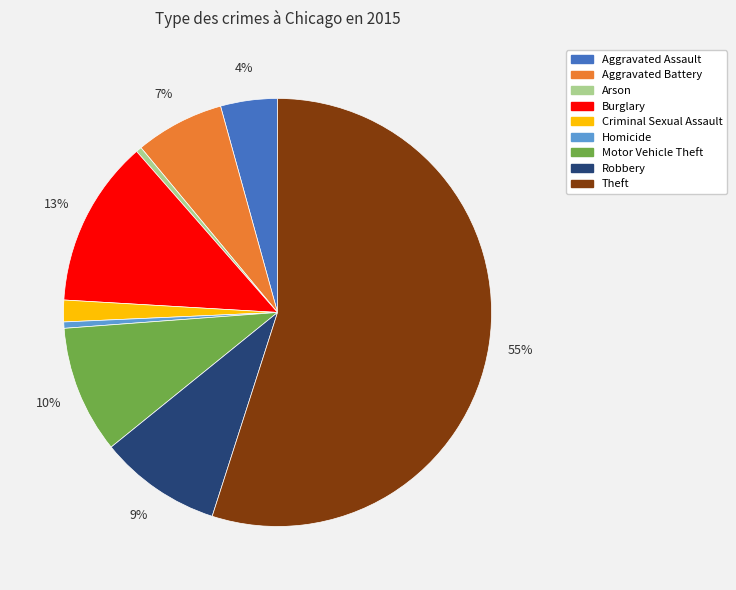

Which slice represents more than half of the pie?

Theft